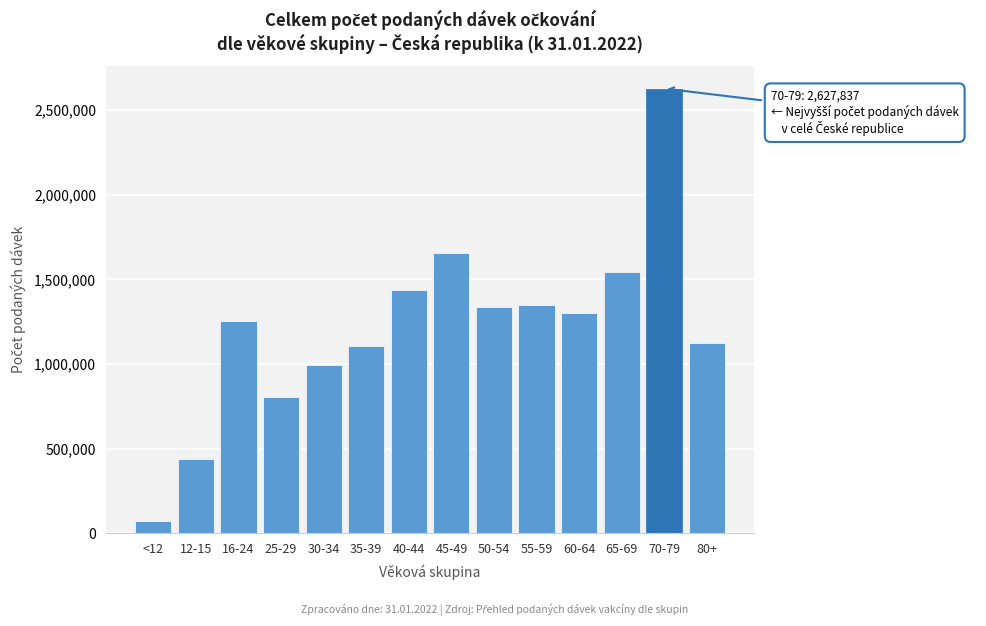

Reading left to right, transcribe all the data shown in this chart.

<12=71838	12-15=442100	16-24=1253693	25-29=803888	30-34=994054	35-39=1104450	40-44=1439106	45-49=1654670	50-54=1335553	55-59=1349354	60-64=1304506	65-69=1545434	70-79=2627837	80+=1123525